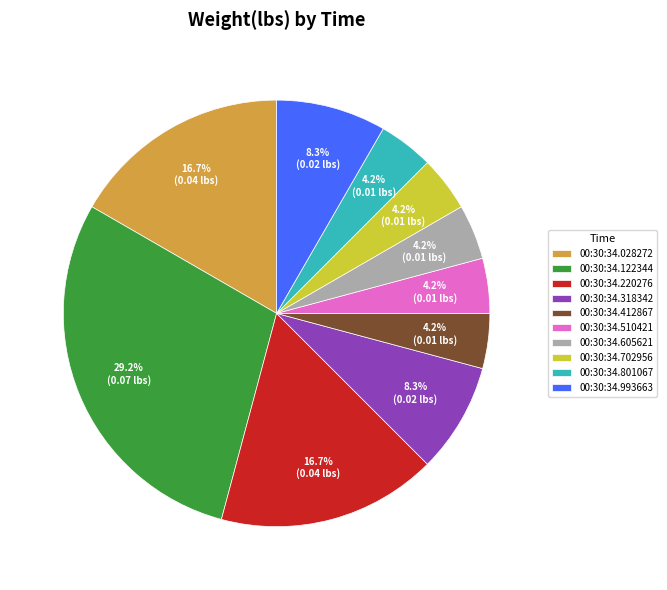

Is 00:30:34.220276 the majority of the pie?

No